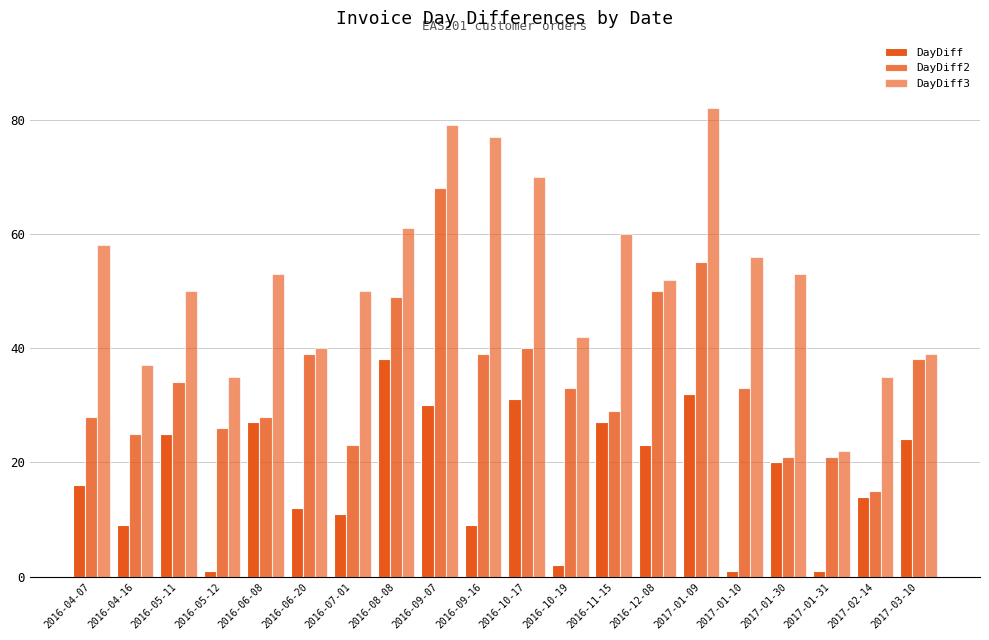

Reading right to left, list all the values displayed in this chart.

DayDiff: 24	14	1	20	1	32	23	27	2	31	9	30	38	11	12	27	1	25	9	16
DayDiff2: 38	15	21	21	33	55	50	29	33	40	39	68	49	23	39	28	26	34	25	28
DayDiff3: 39	35	22	53	56	82	52	60	42	70	77	79	61	50	40	53	35	50	37	58